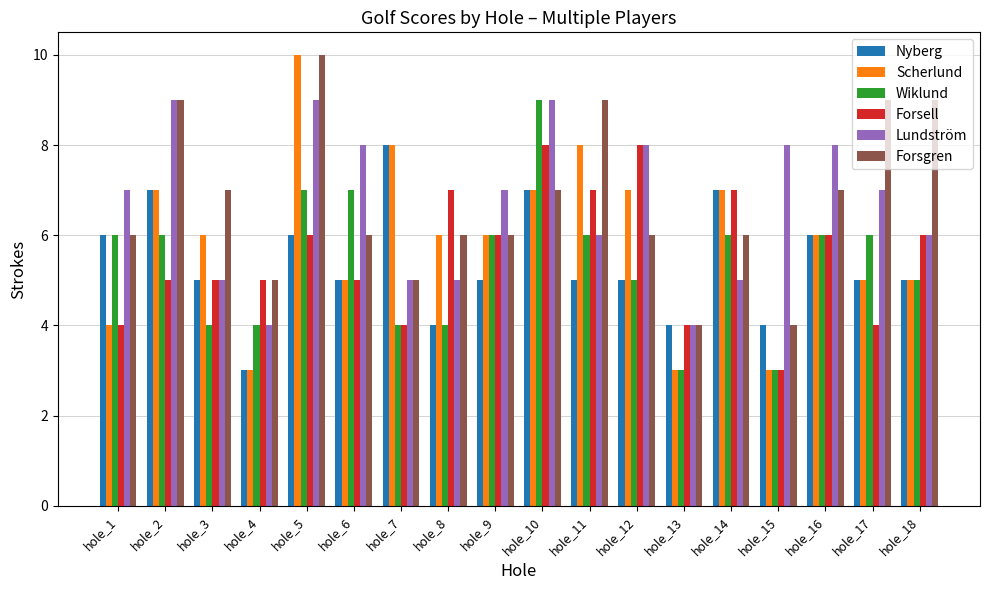

Count the number of data series in this chart.

6